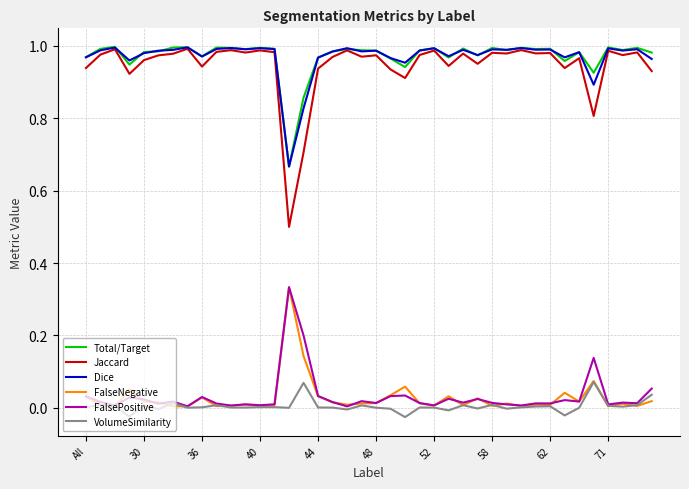

Which series has the largest range (max minus min)?

Jaccard